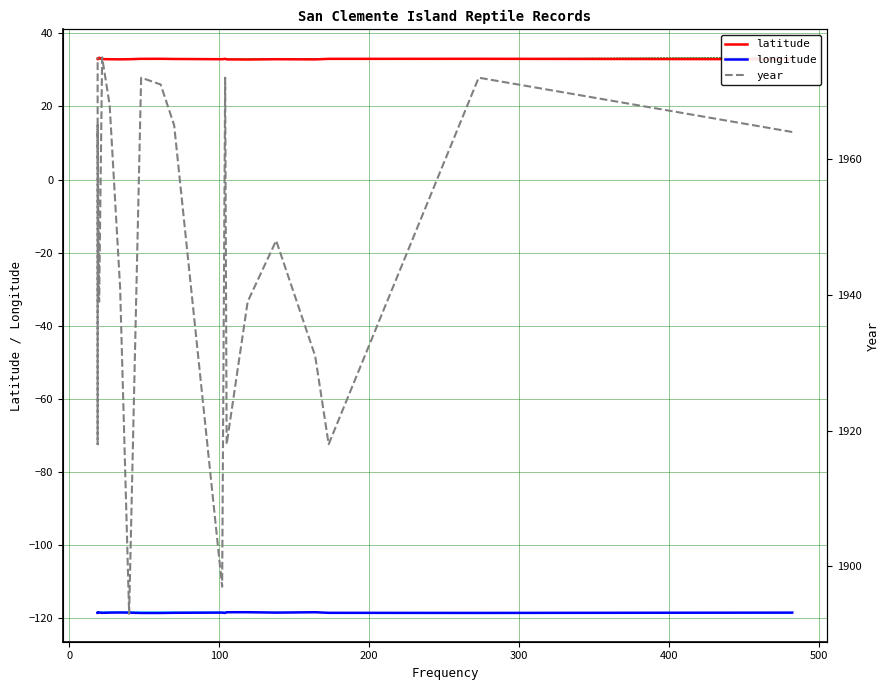

The latitude series shows 51.0 at 18. True or false?

False